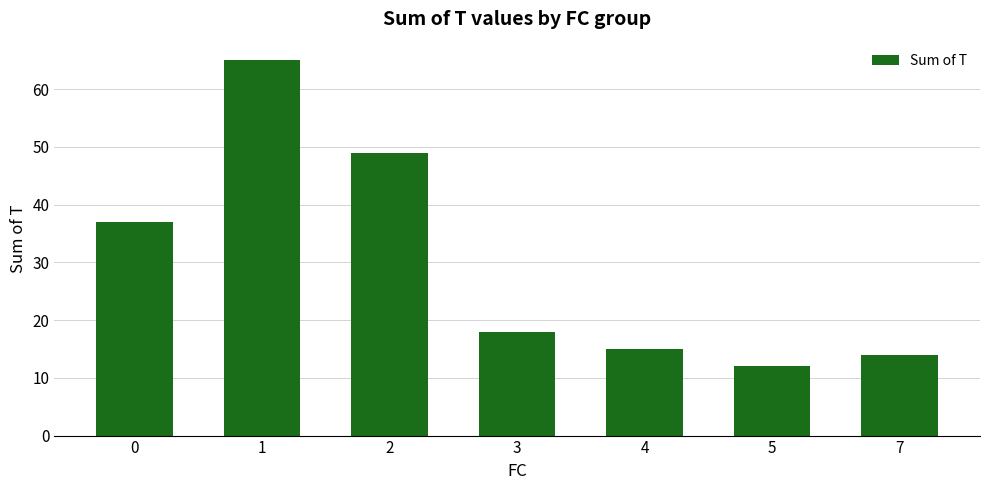

What is the value of the 1st bar from the left?

37